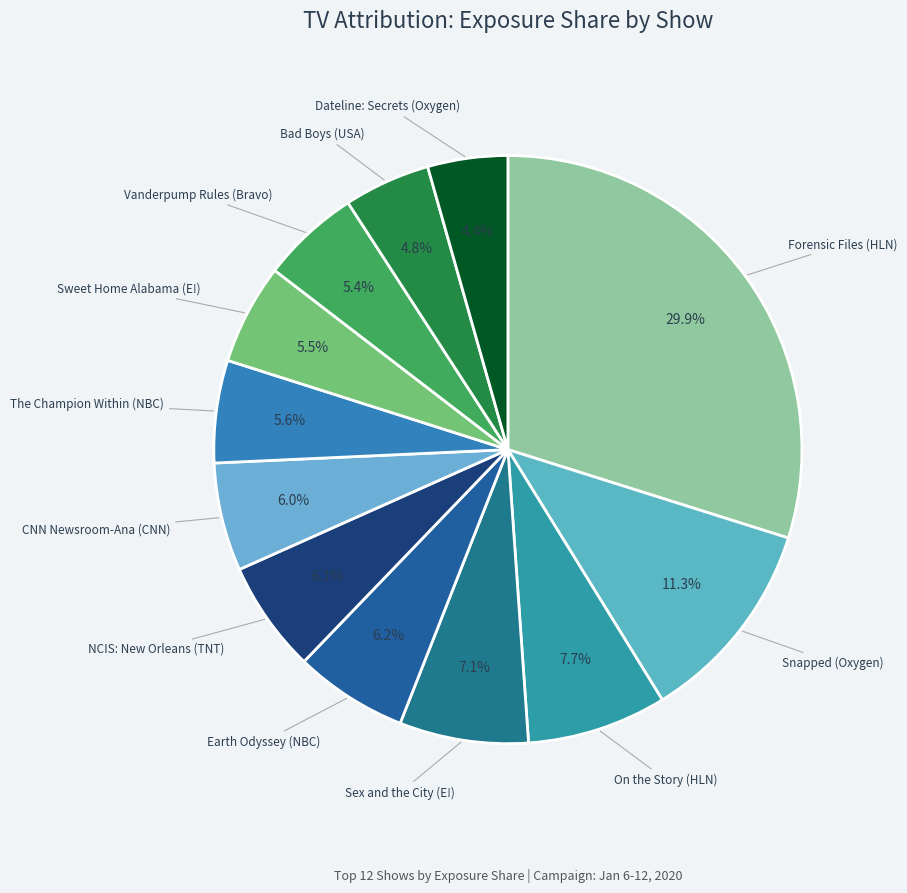

Count the number of slices in the pie.

12